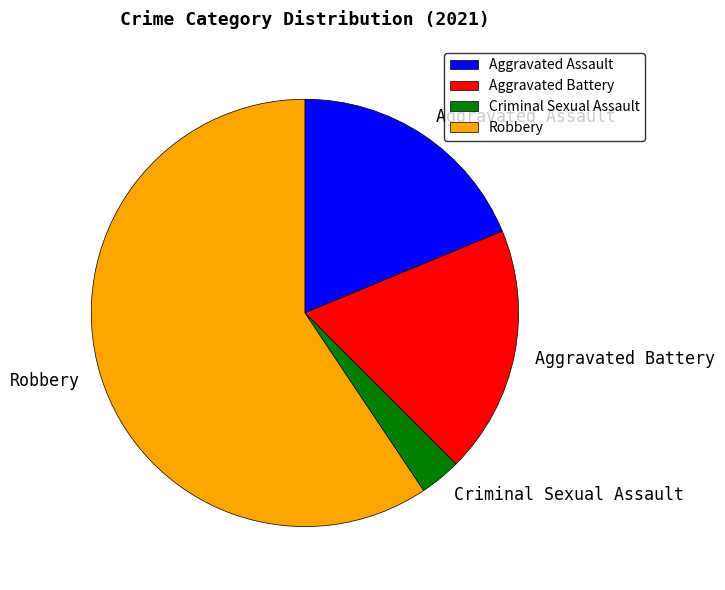

Combined, do Criminal Sexual Assault and Robbery account for over 50%?

Yes